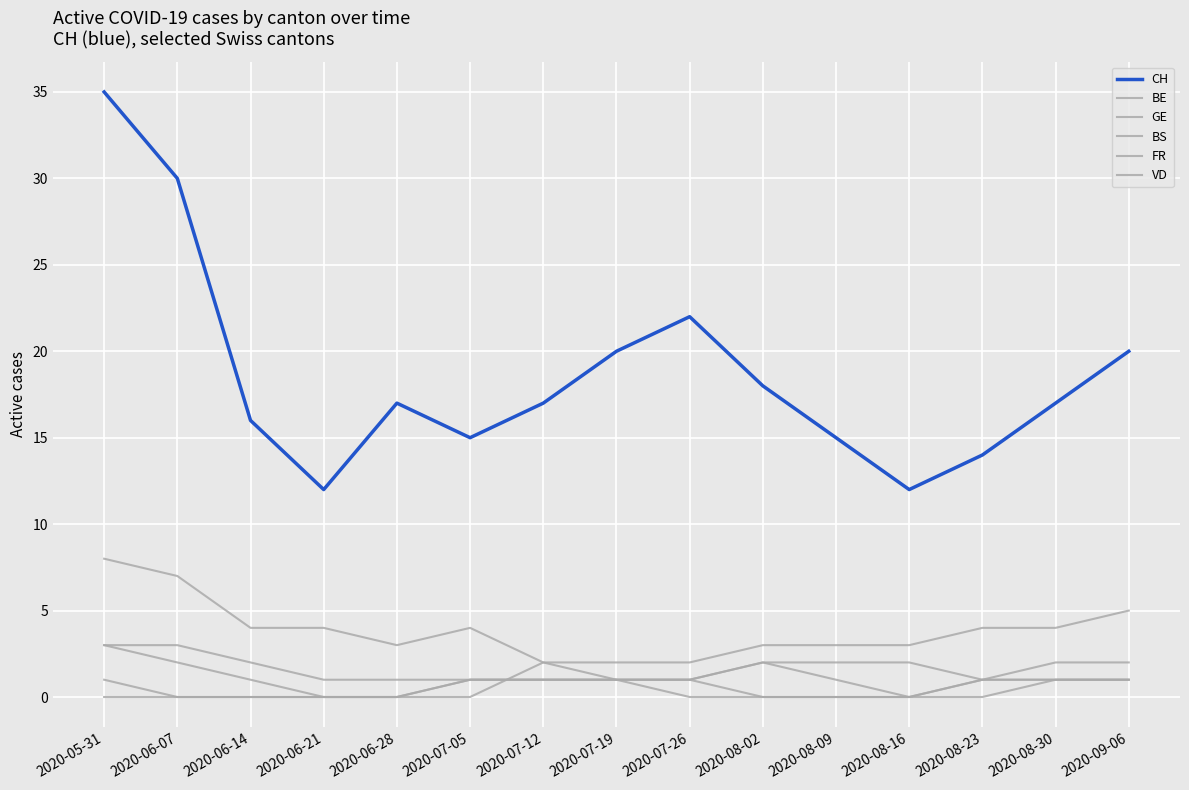

How many lines are shown in the chart?

6